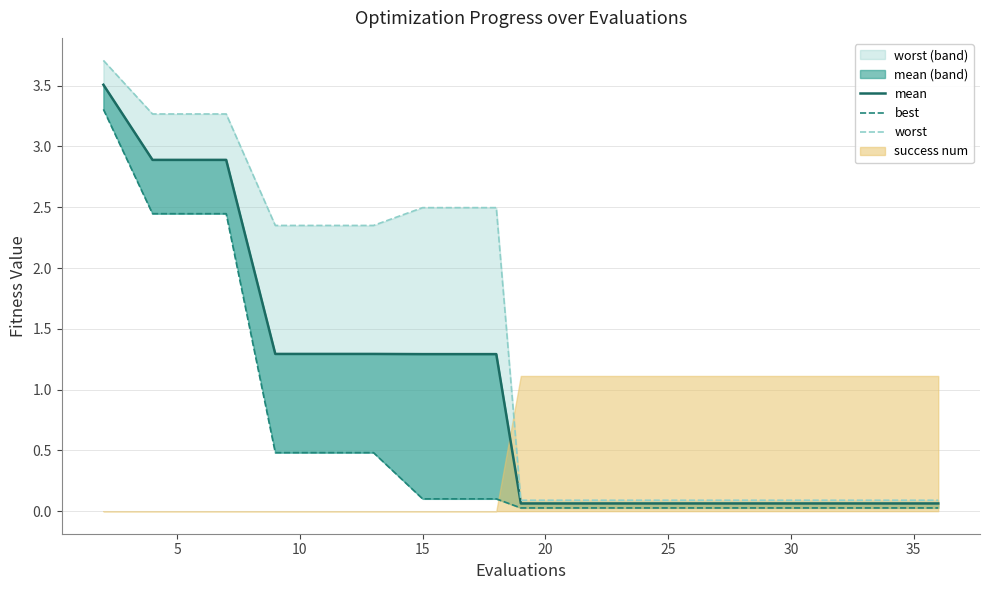

Is it true that worst equals 0.2 at 17?

False